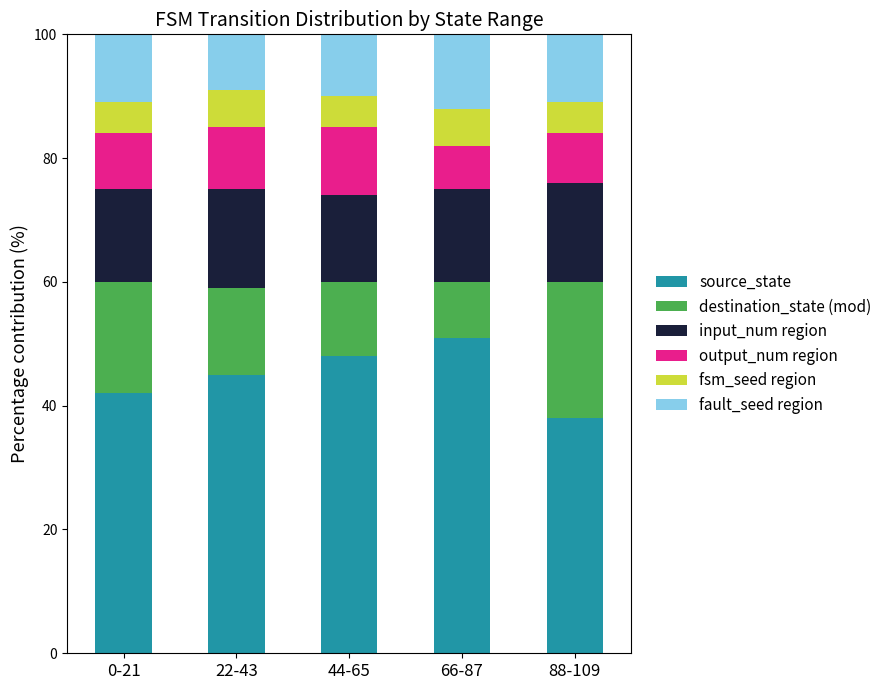

What is the sum of all source_state values?

224